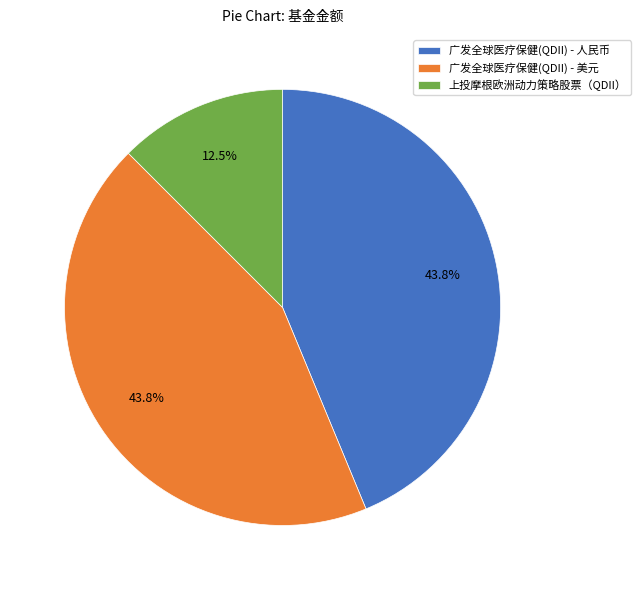

Do 上投摩根欧洲动力策略股票（QDII） and 广发全球医疗保健(QDII) - 美元 together represent more than half of the pie?

Yes